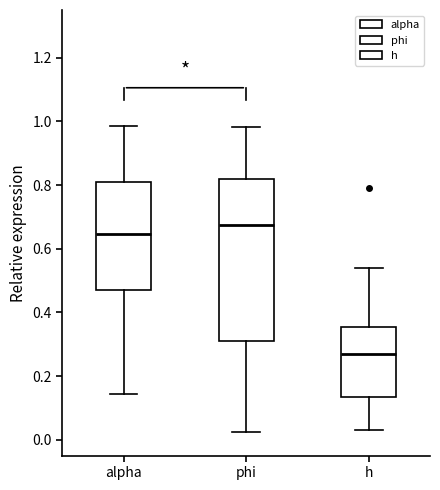

Which box's median line is the lowest?

h